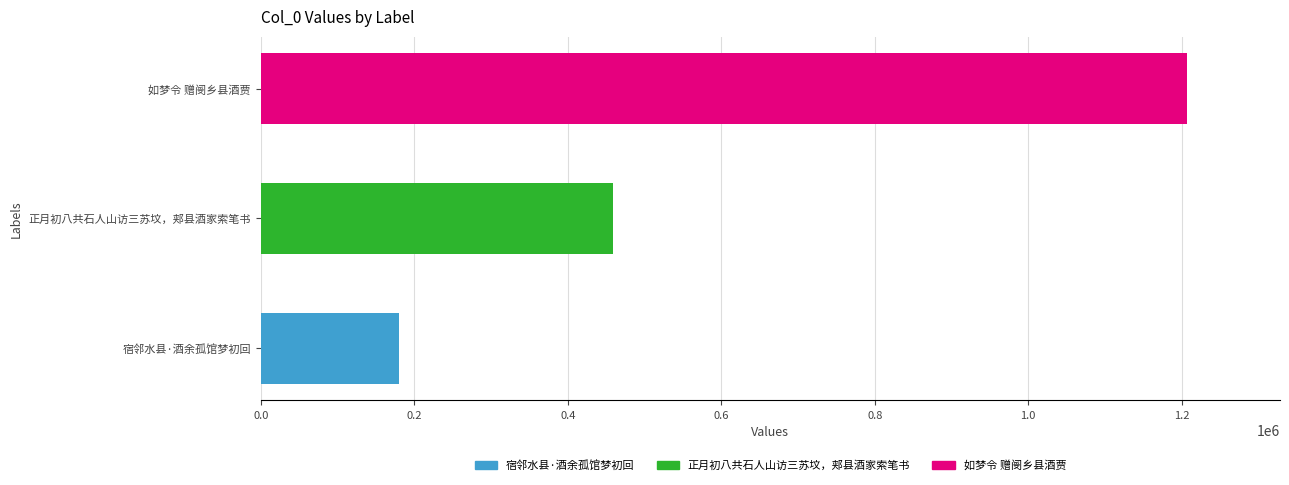

What value does the data have at 如梦令 赠阌乡县酒贾, to the nearest 50?

1207300